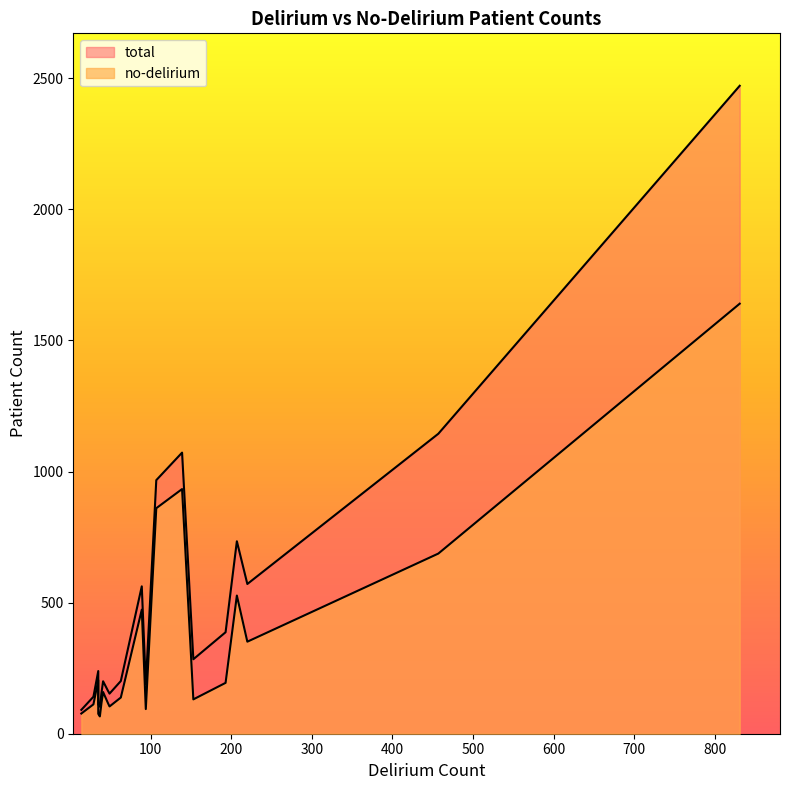

True or false: total and no-delirium intersect in this chart.

False